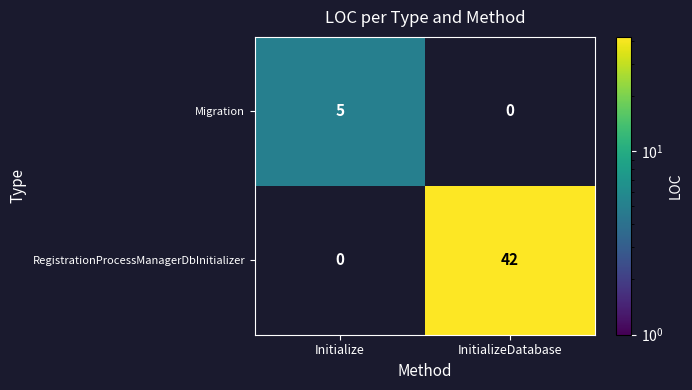

What is the difference between the Migration values at InitializeDatabase and Initialize?

5